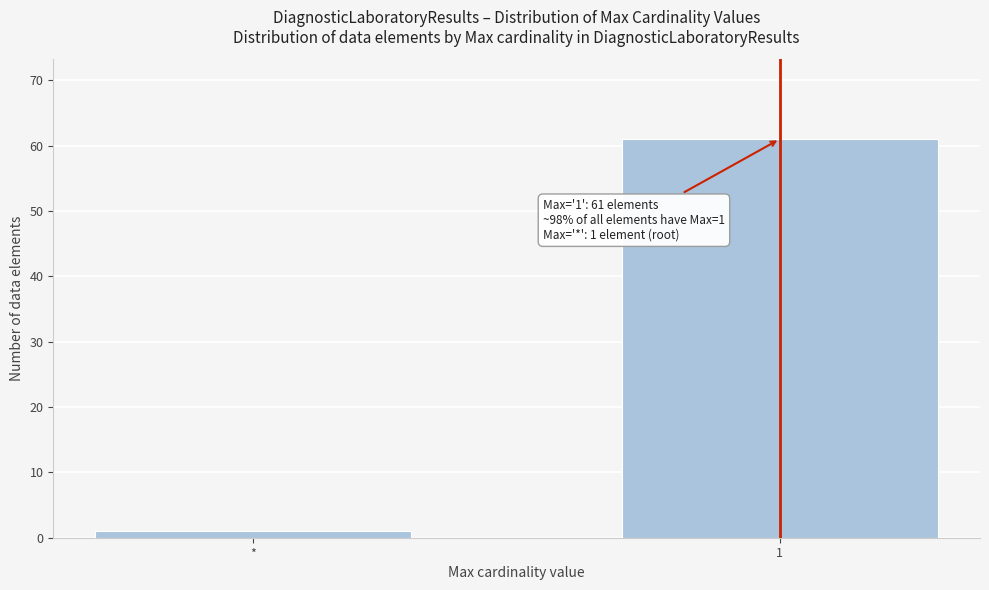

Reading right to left, what are all the values shown in this chart?

61	1